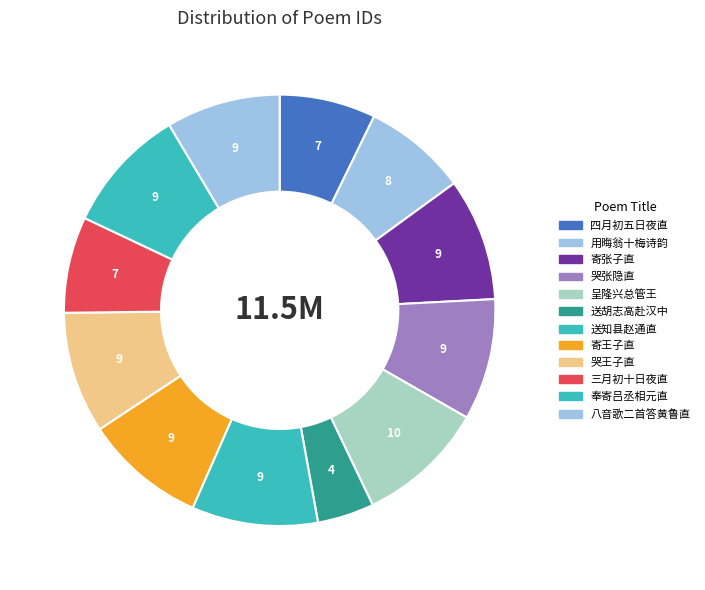

How many segments does this pie chart have?

12